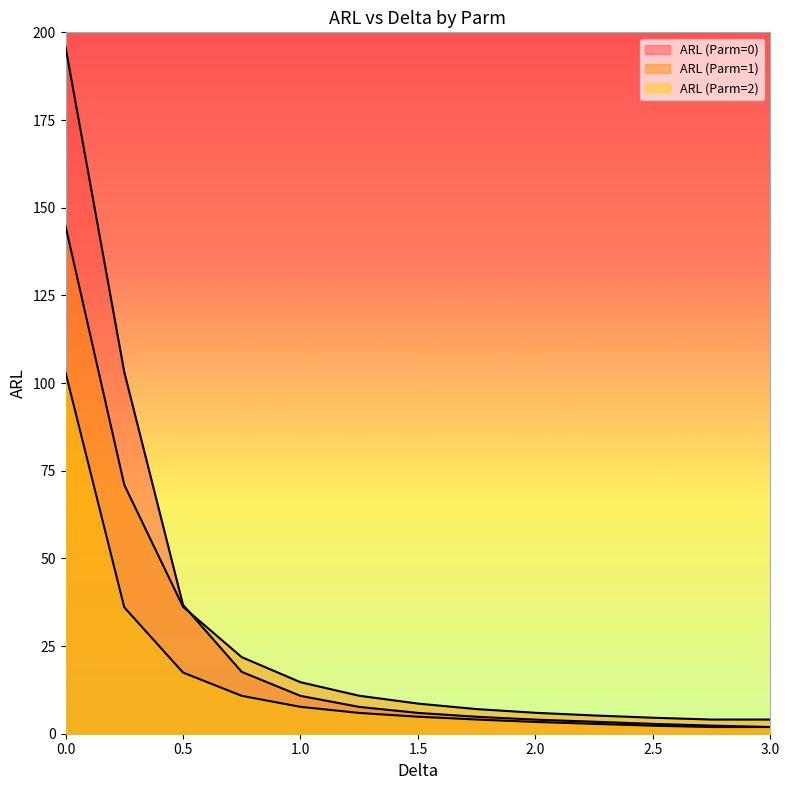

What is the label of the 10th point from the right?

0.75